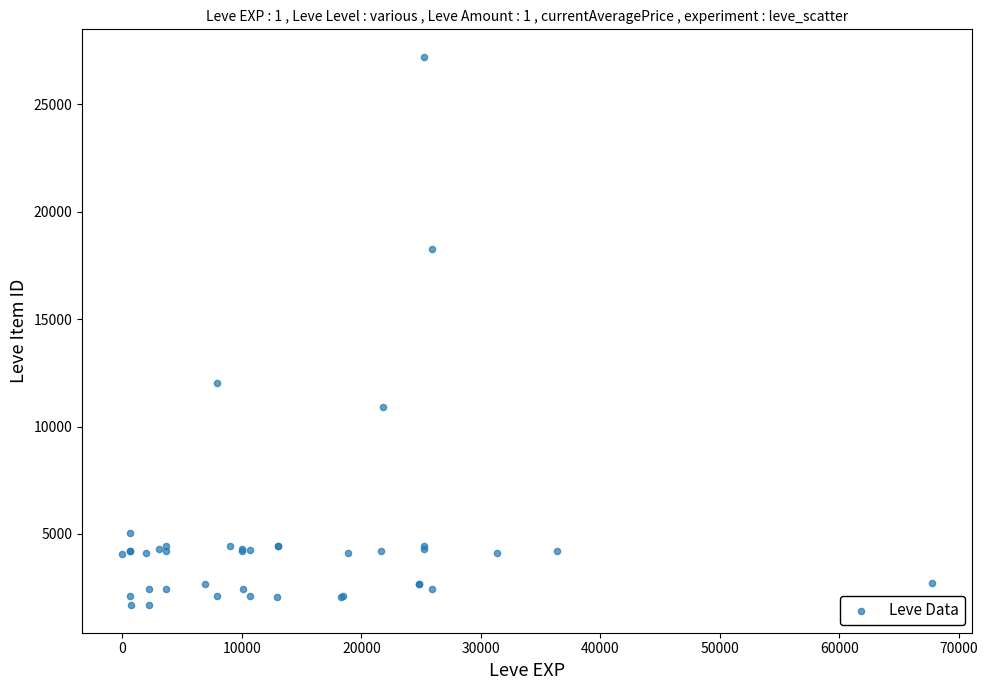

What Y value in the scatter plot is closest to 14448?

12018